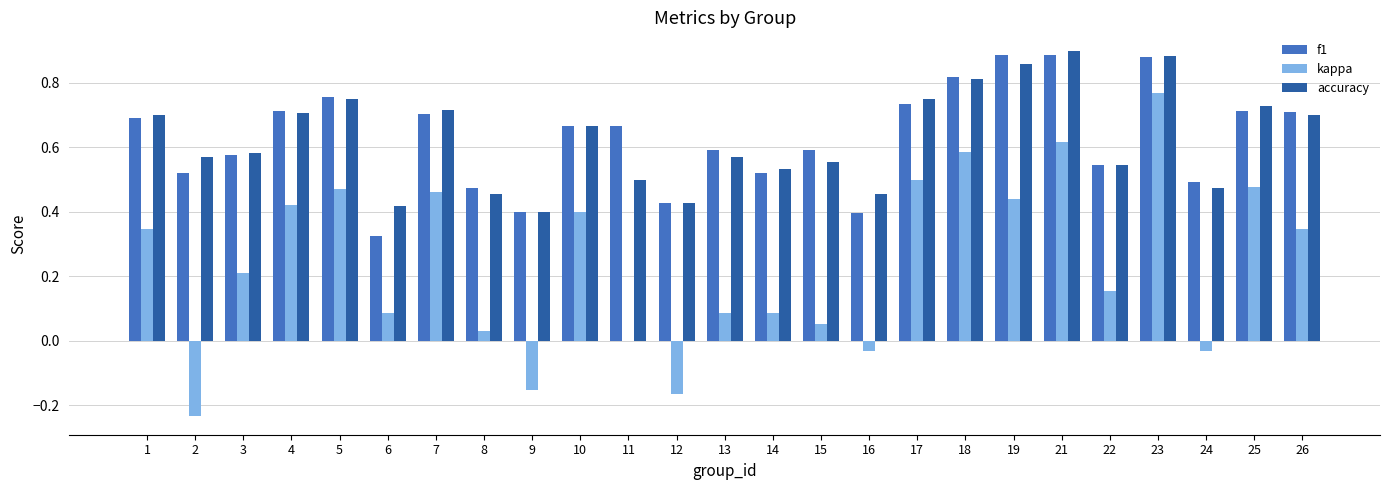

What is the sum of the f1 values at 21 and 25?

1.6